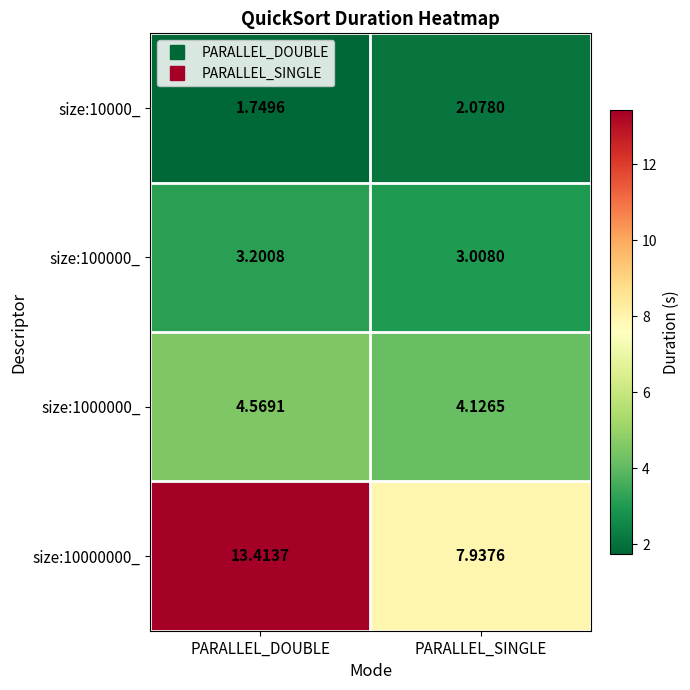

Which series changed the most between PARALLEL_DOUBLE and PARALLEL_SINGLE?

size:10000000_